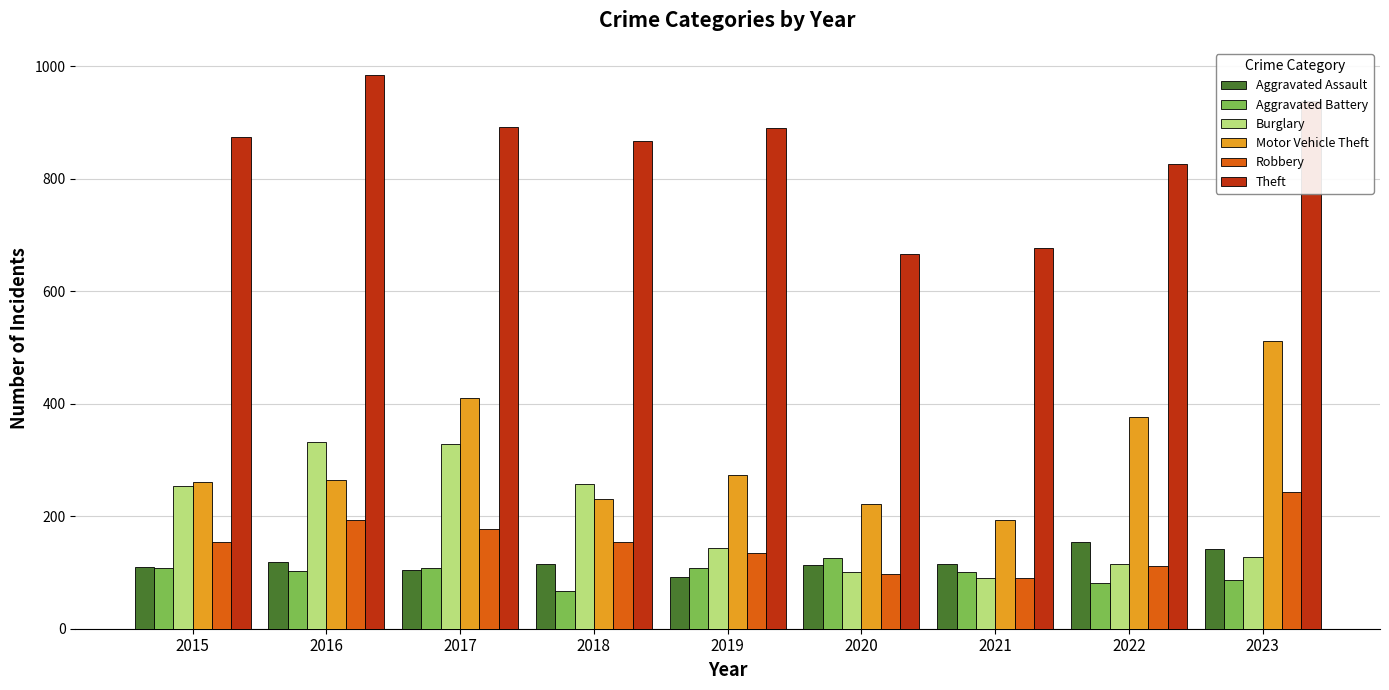

The value of Aggravated Battery at 2023 is 26. True or false?

False